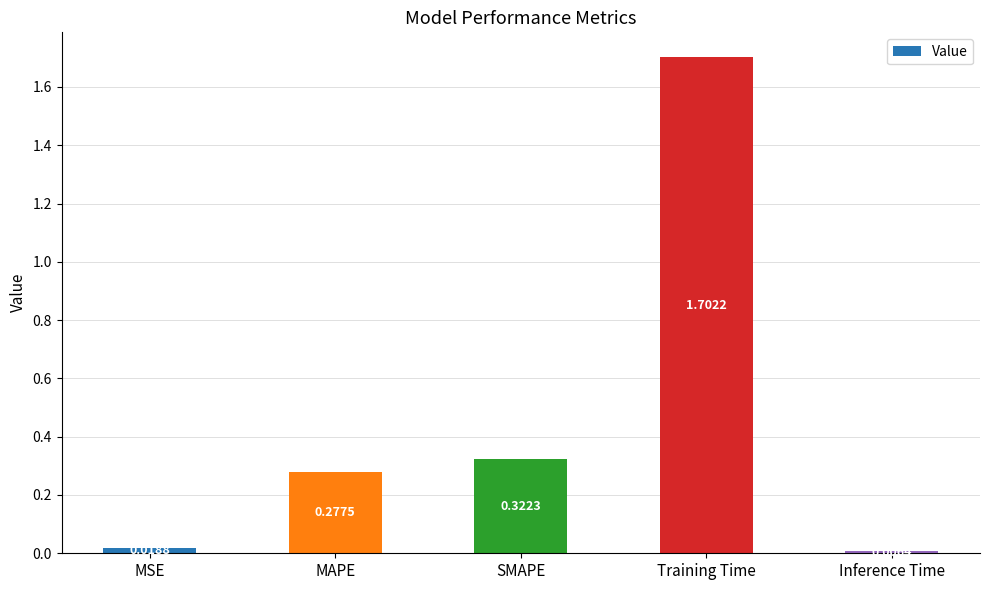

Rank the categories by value from highest to lowest.

Training Time, SMAPE, MAPE, MSE, Inference Time